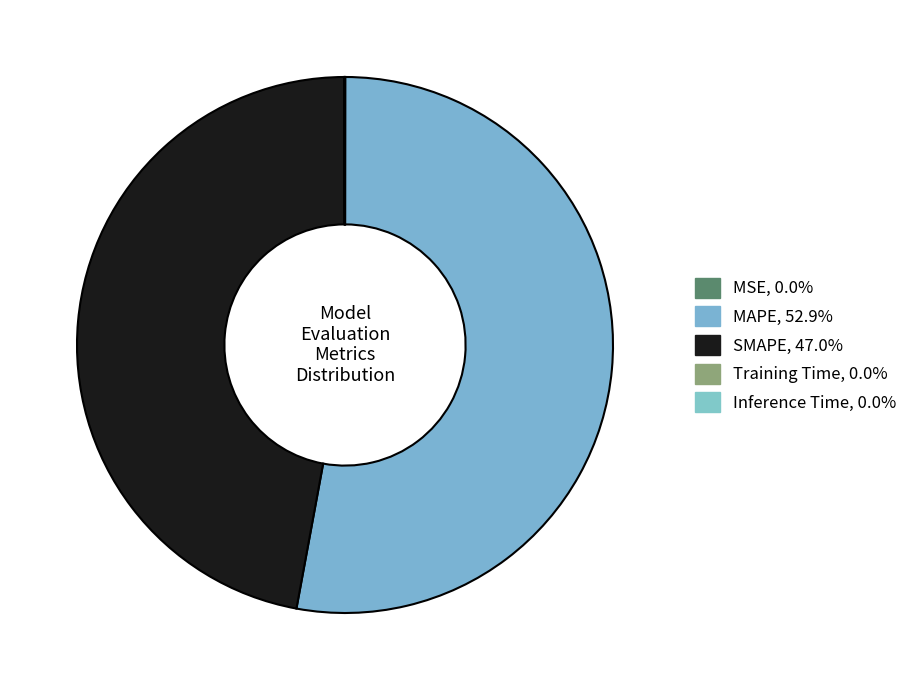

How much of the chart is everything except MAPE?

47.1%